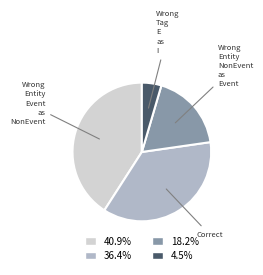

How many segments does this pie chart have?

4